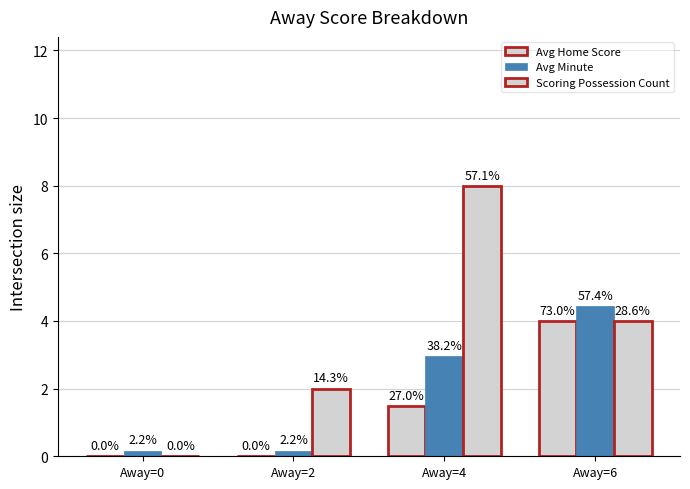

Does the chart contain stacked bars?

No